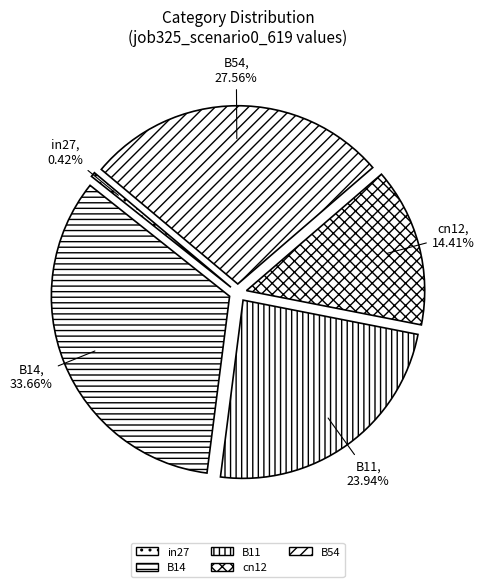

To the nearest percent, what portion does B54 represent?

28%